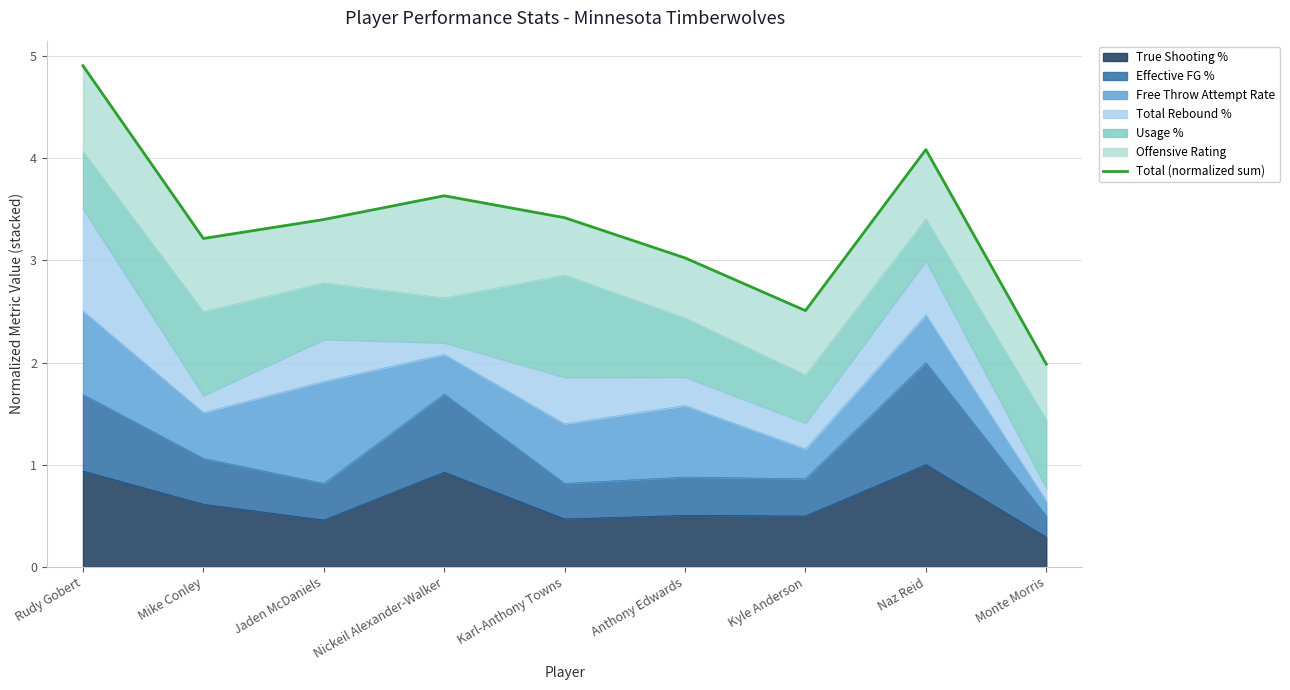

How many lines are shown in the chart?

1